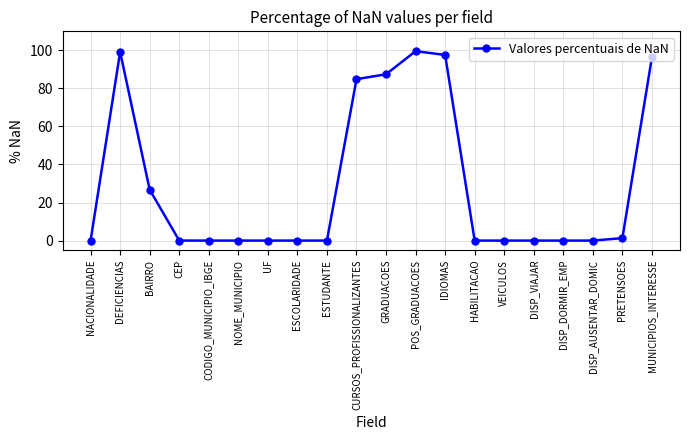

What is the change in value from HABILITACAO to MUNICIPIOS_INTERESSE?

+96.4